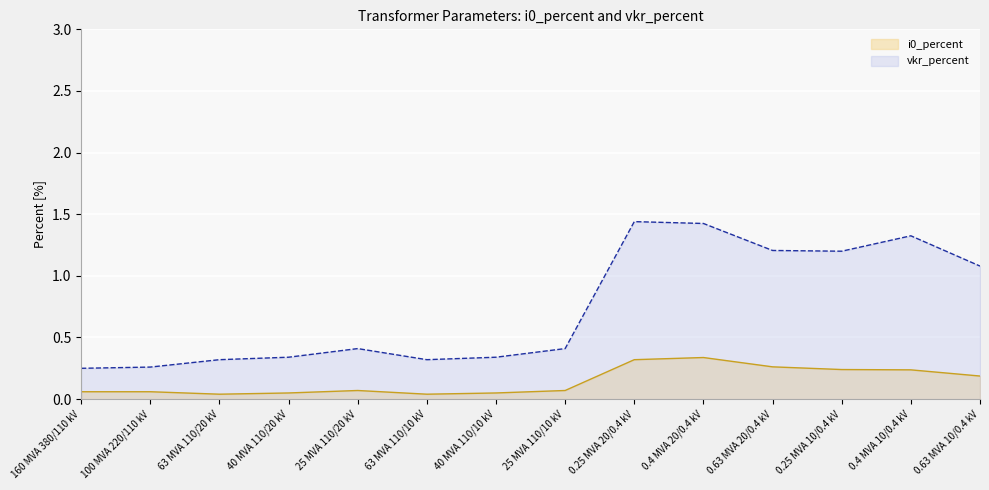

How many lines are shown in the chart?

2